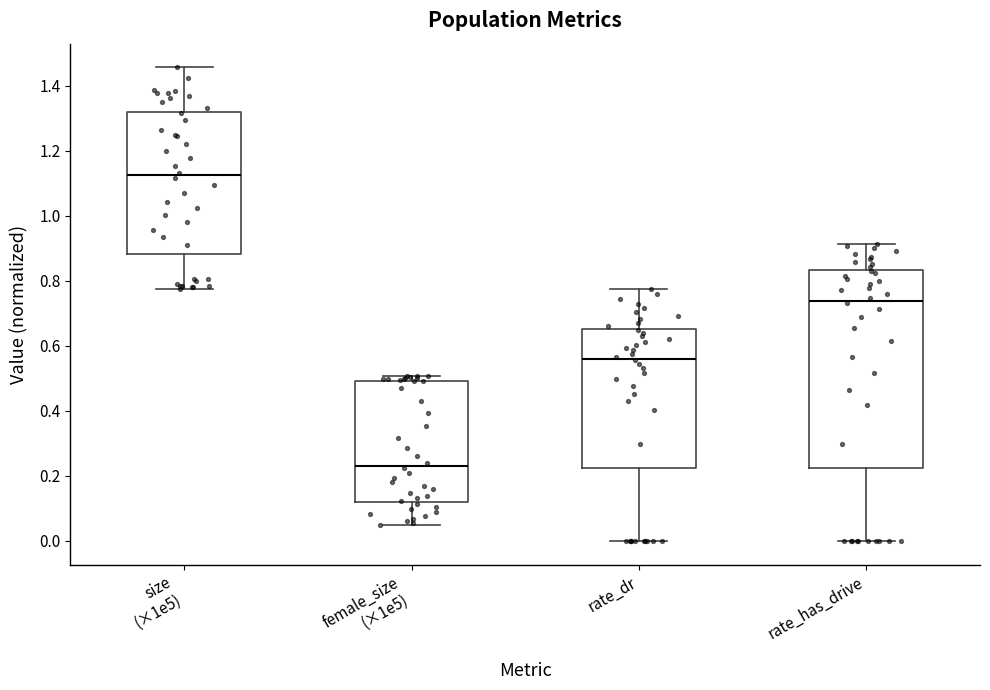

Comparing the boxes themselves (not the whiskers), which one is the tallest?

rate_has_drive